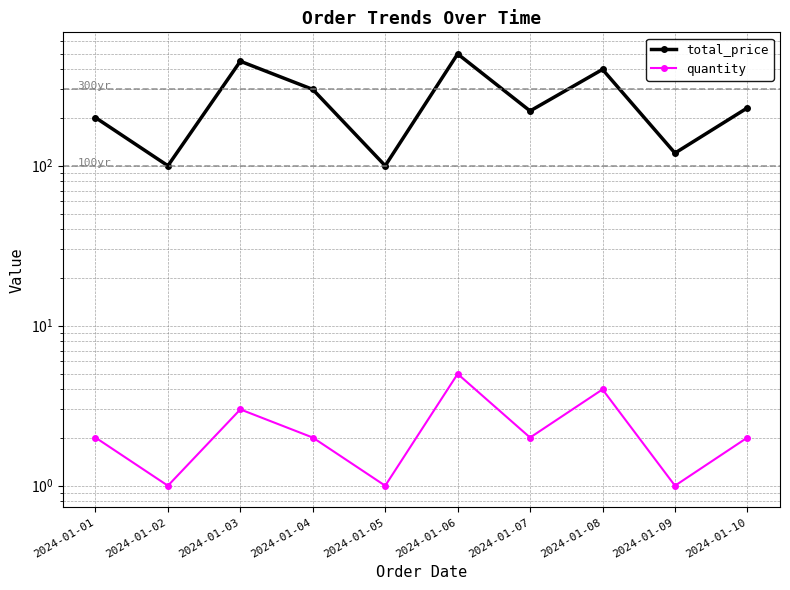

Read the quantity value at 2024-01-02.

1